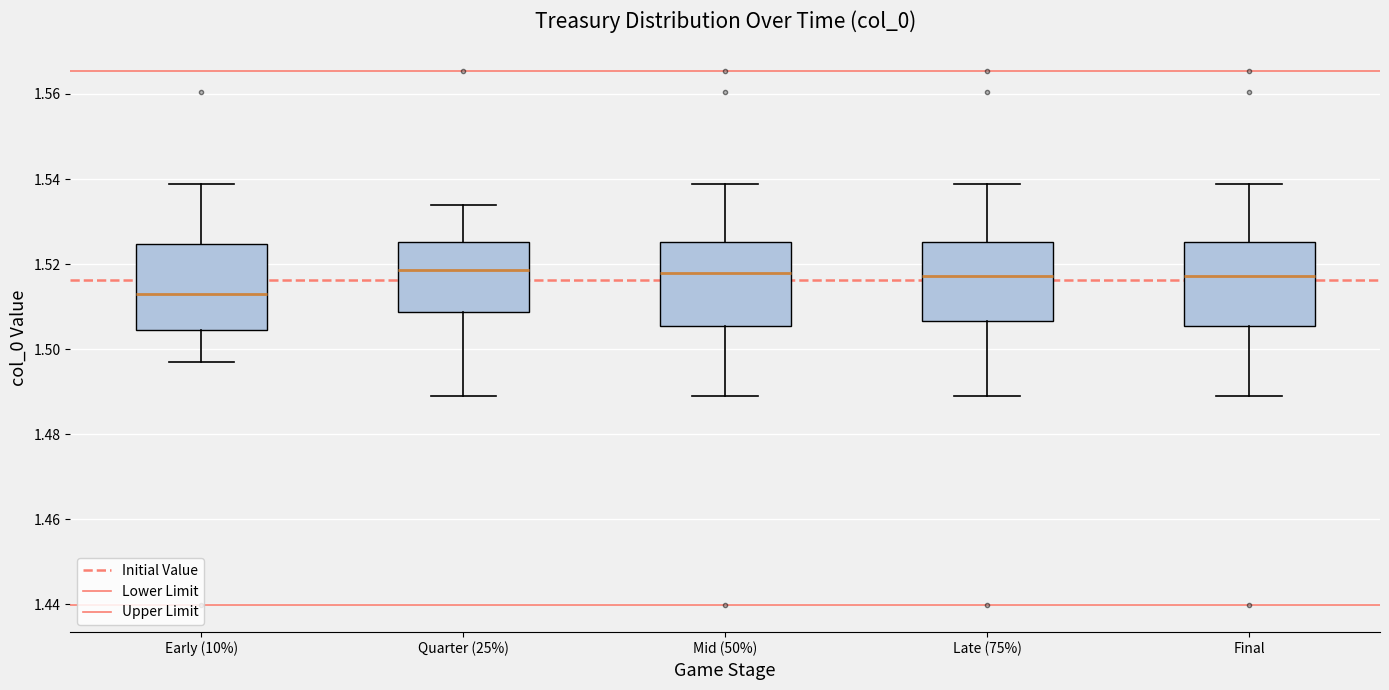

Reading left to right, read every box against the y-axis: the position of its median line, the range the box covers, and the ends of its whiskers. The values are not printed on the chart, so give them approximately, as read against the axis.

Early (10%): median 1.514, box 1.504 to 1.524, whiskers 1.496 to 1.538
Quarter (25%): median 1.518, box 1.508 to 1.526, whiskers 1.488 to 1.534
Mid (50%): median 1.518, box 1.506 to 1.526, whiskers 1.488 to 1.538
Late (75%): median 1.518, box 1.506 to 1.526, whiskers 1.488 to 1.538
Final: median 1.518, box 1.506 to 1.526, whiskers 1.488 to 1.538